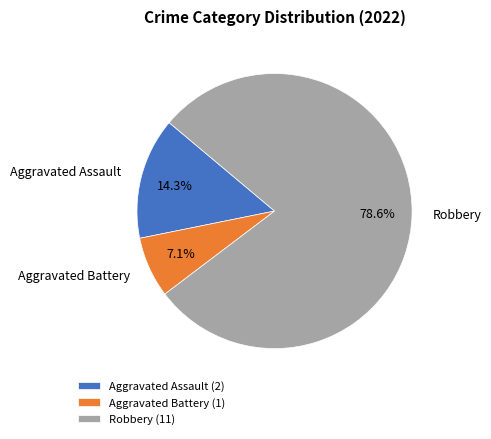

How many segments does this pie chart have?

3